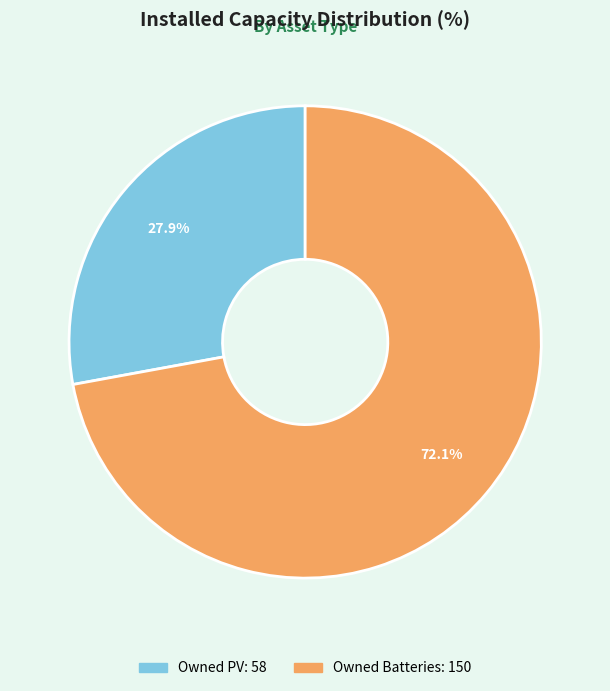

The Owned Batteries slice represents 72% of the pie. True or false?

True